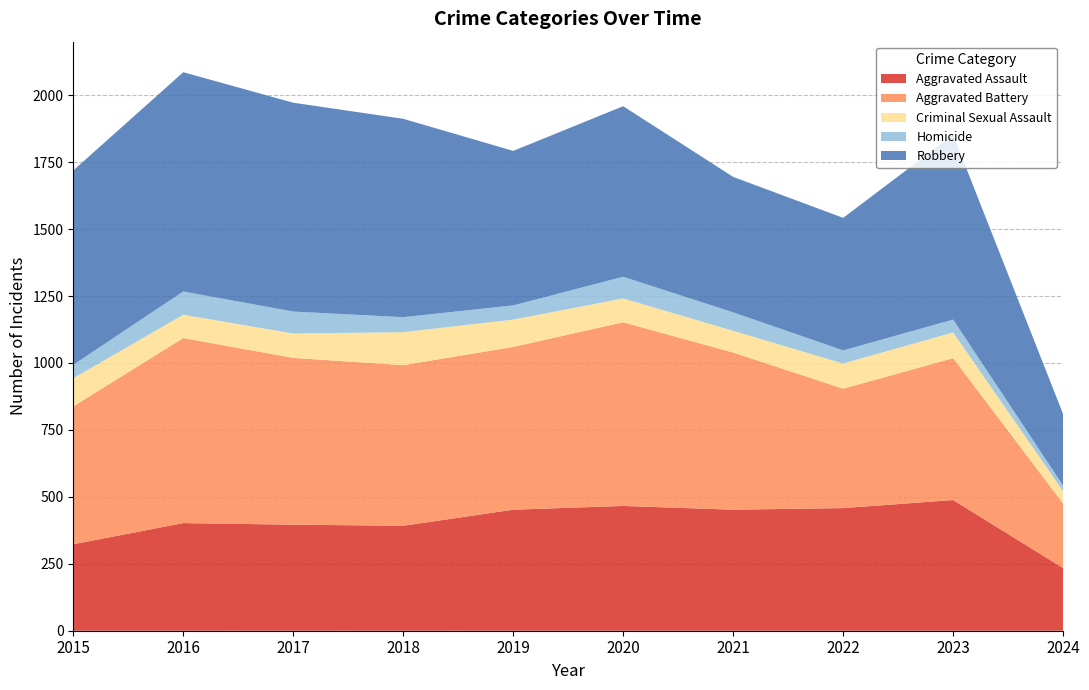

Reading left to right, transcribe all the data shown in this chart.

Aggravated Assault: 323	402	396	392	452	466	452	458	488	234
Aggravated Battery: 515	691	623	600	608	686	587	446	530	241
Criminal Sexual Assault: 105	87	91	123	102	89	81	94	96	46
Homicide: 50	87	82	56	53	81	69	49	48	21
Robbery: 726	819	780	741	577	637	506	495	690	267